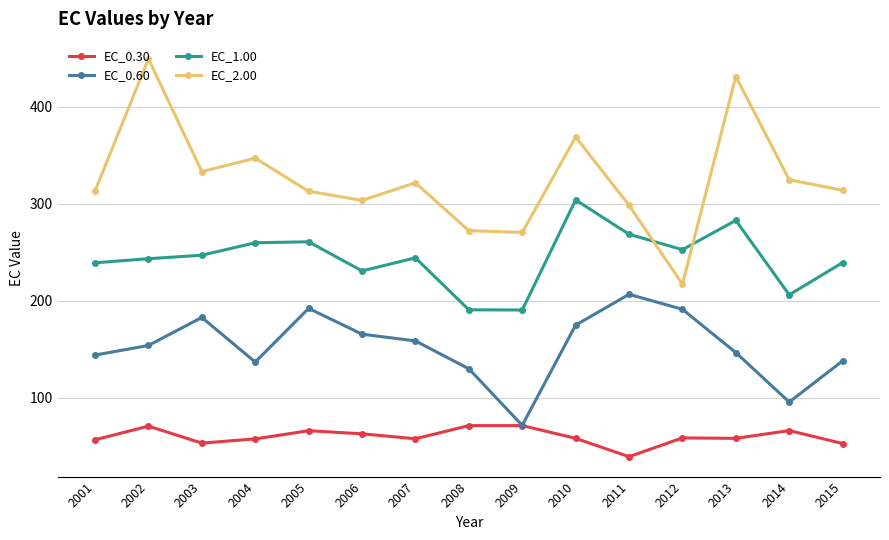

The value of EC_0.30 at 2003 is 86.7. True or false?

False